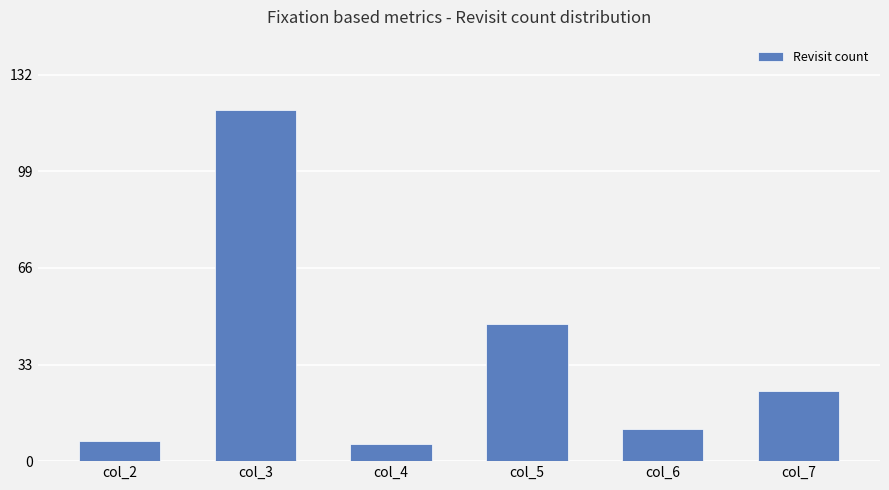

What is the difference between the values at col_3 and col_5?

73